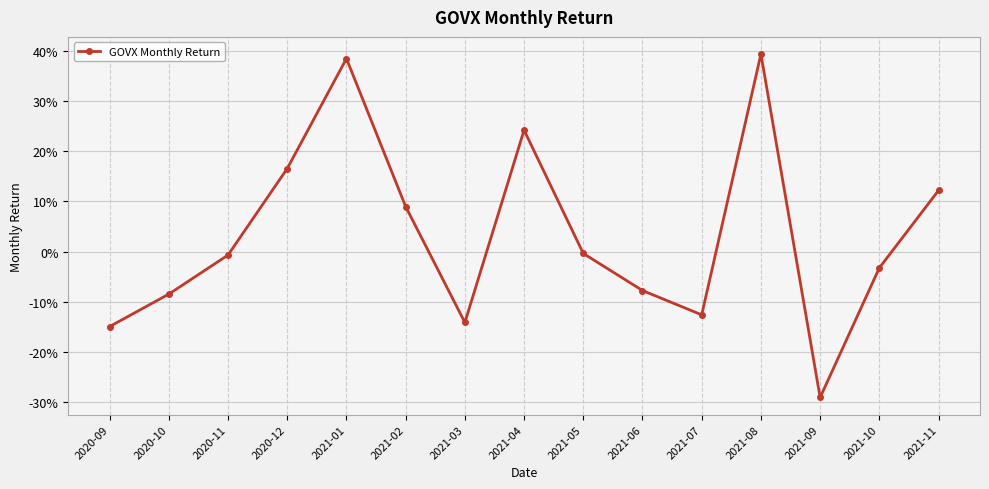

Is it true that the value at 2020-10 is -0.1?

False